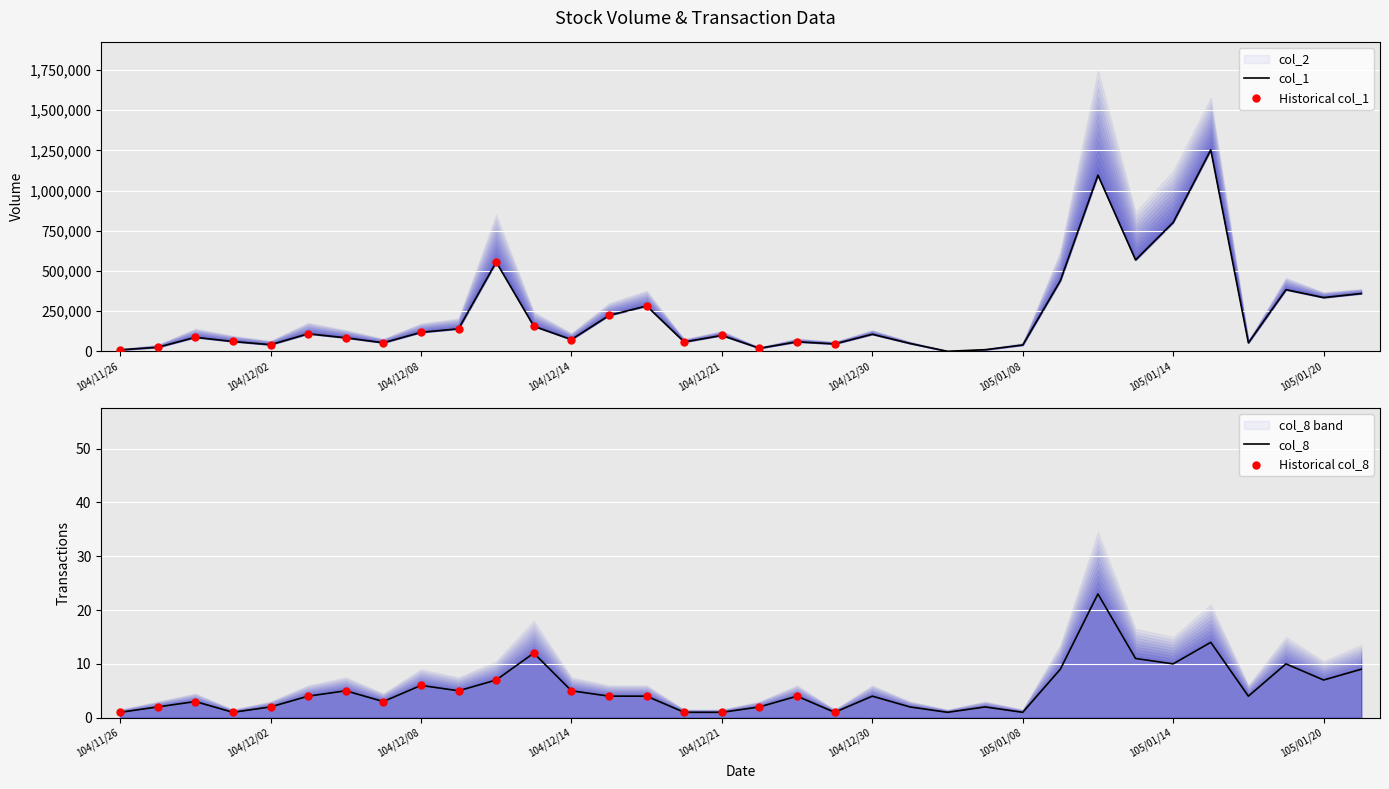

Which series contains the highest Y value?

col_1